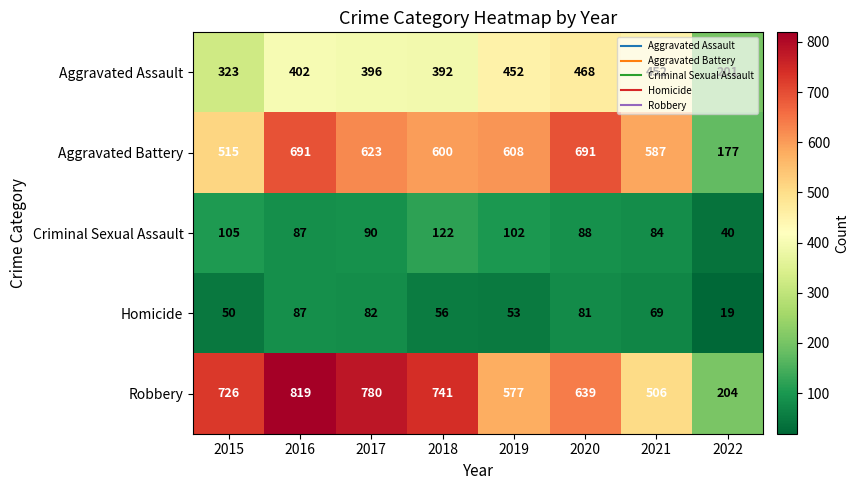

Which category has the lowest value across all series?

2022